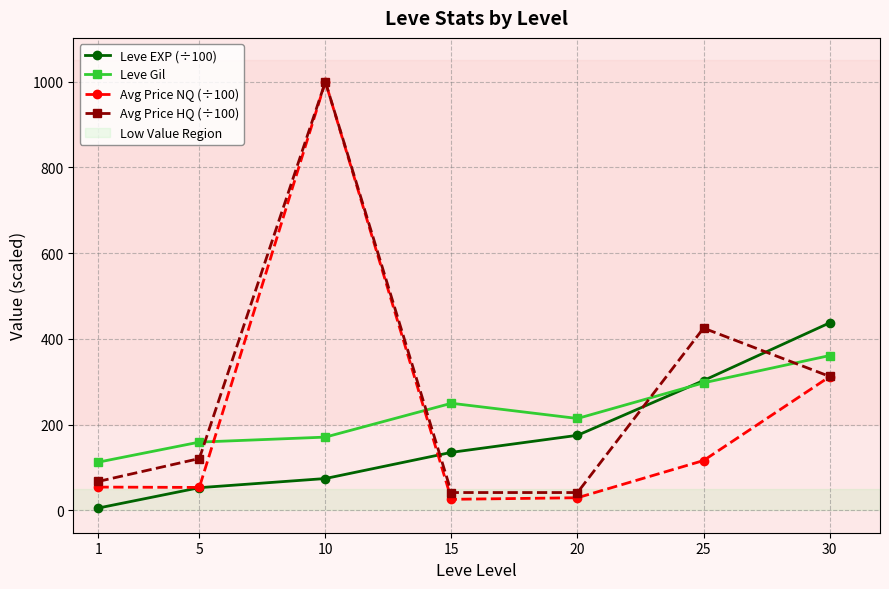

True or false: Leve Gil and Avg Price HQ (÷100) cross at least once.

True